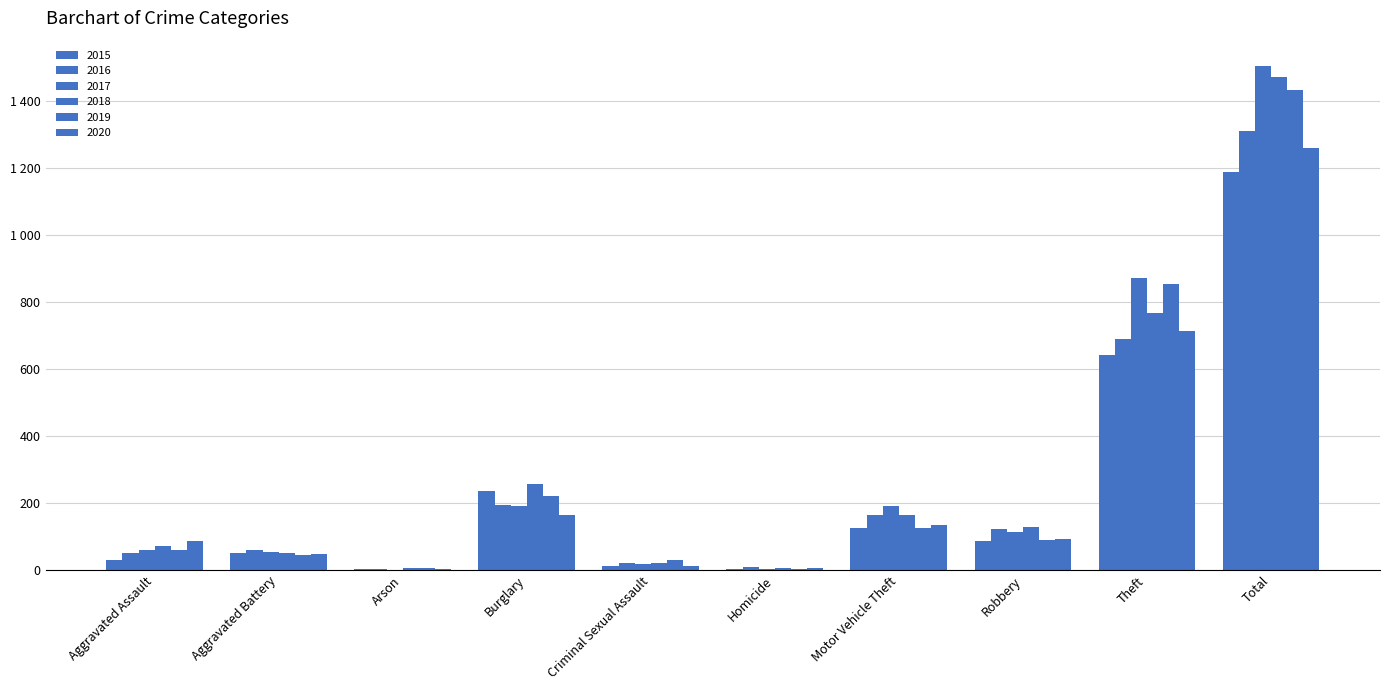

Does the chart contain stacked bars?

No